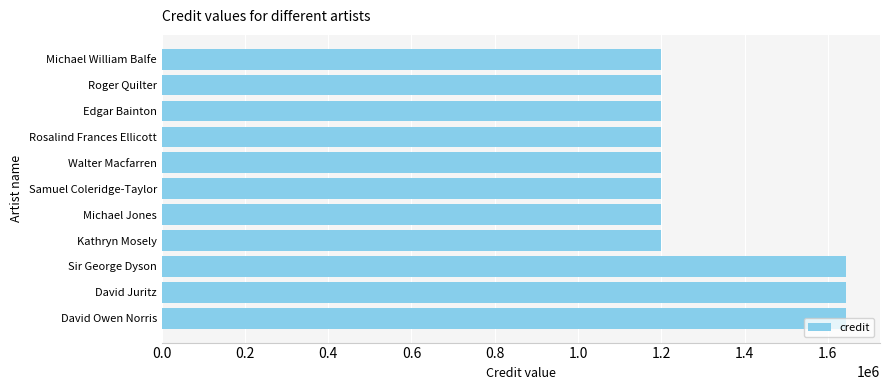

How many values are between 1199585 and 1643105?

11